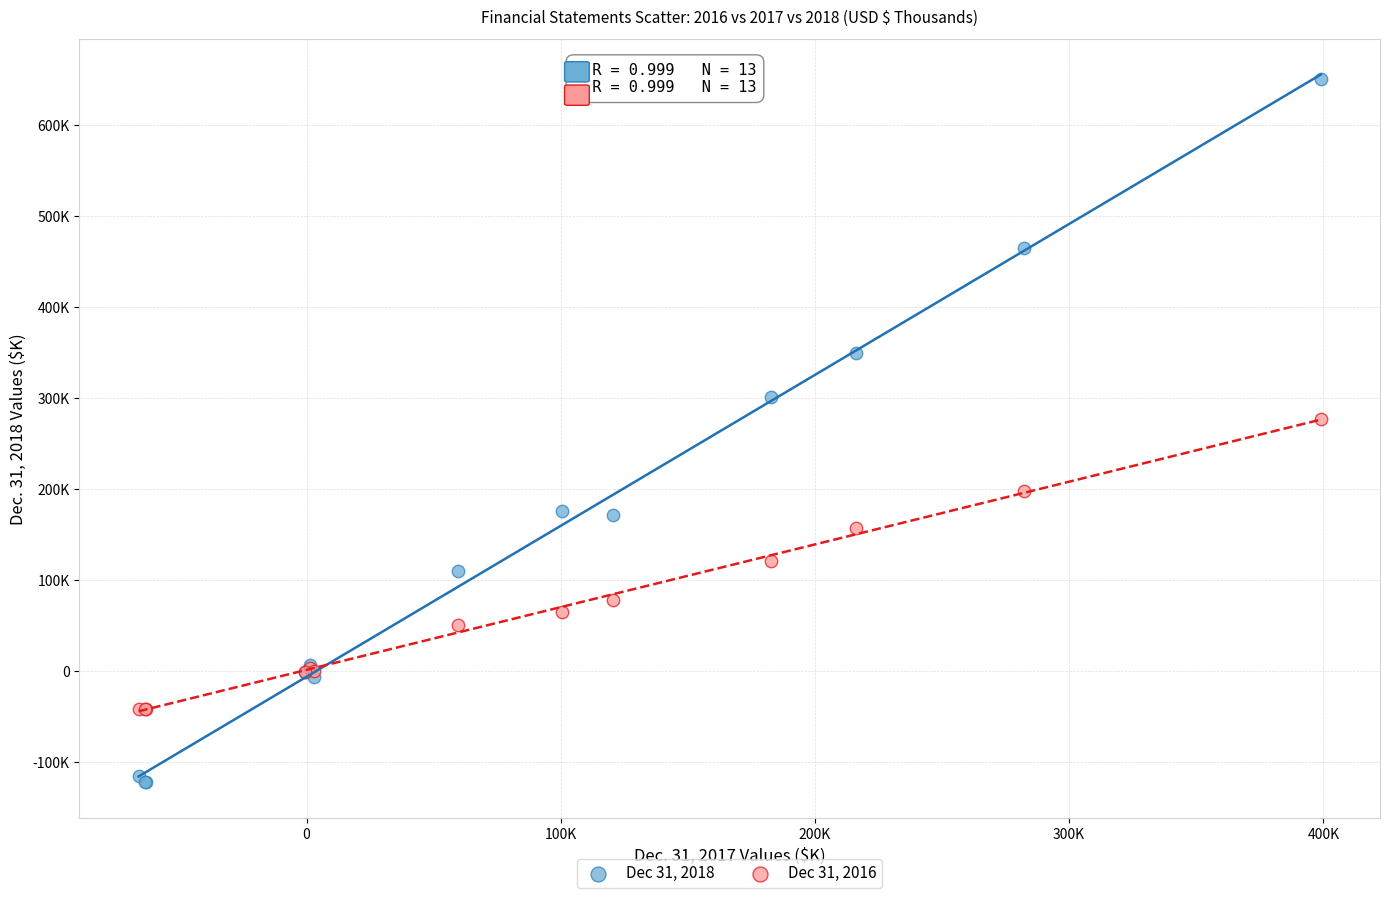

What are all the series names shown in the legend?

Dec 31, 2018, Dec 31, 2016